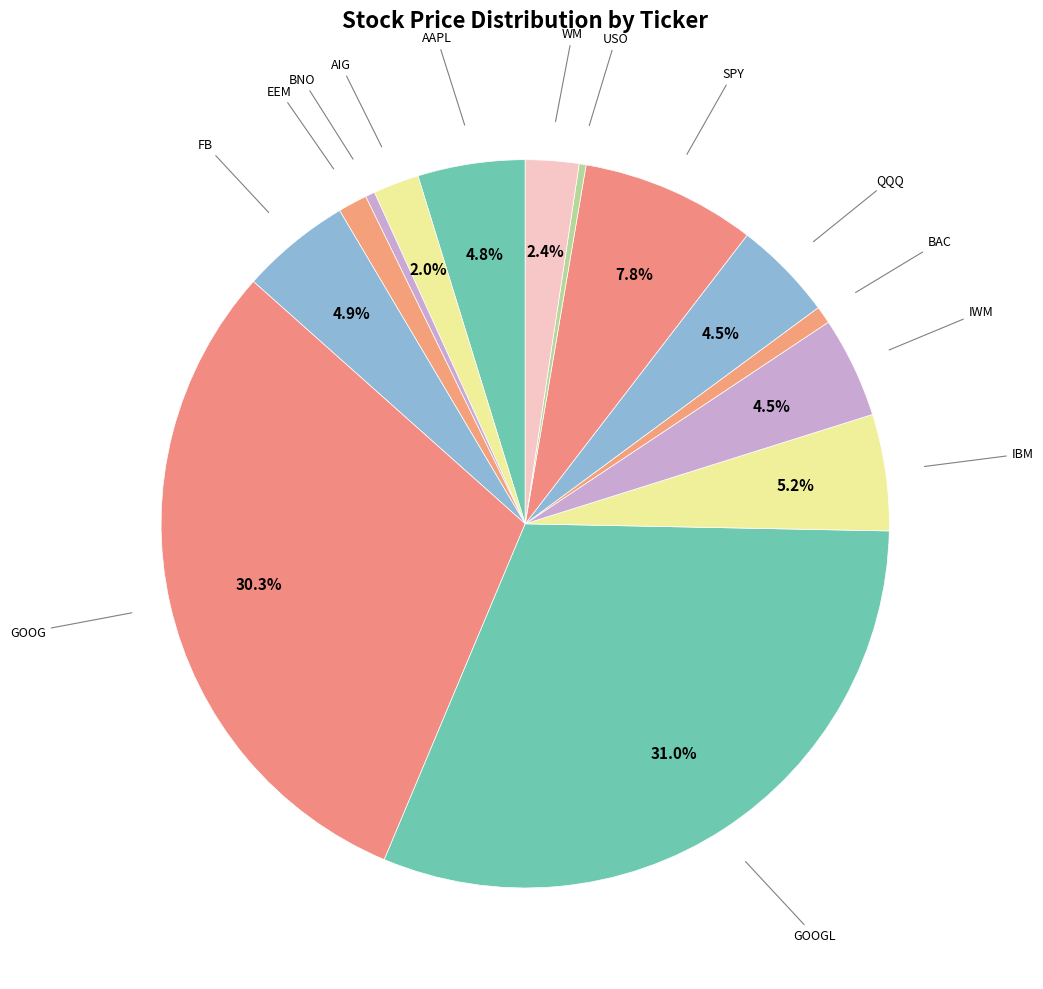

Count the number of slices in the pie.

14